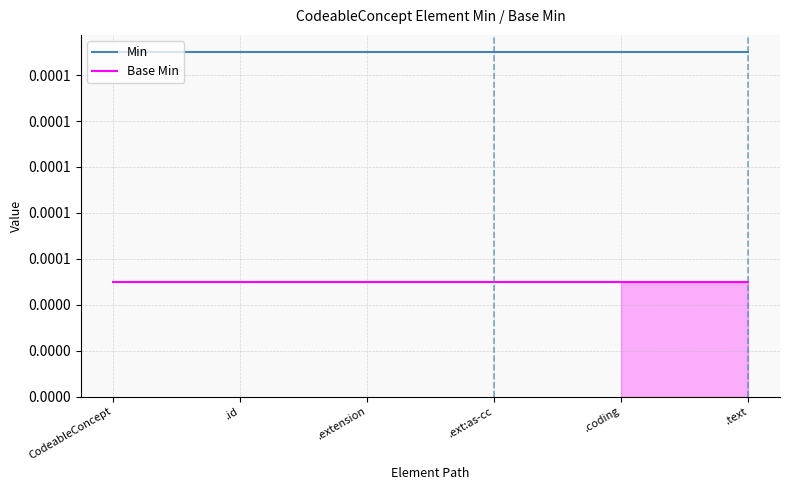

Is the value of Base Min at CodeableConcept greater than the value of Min at .extension?

No